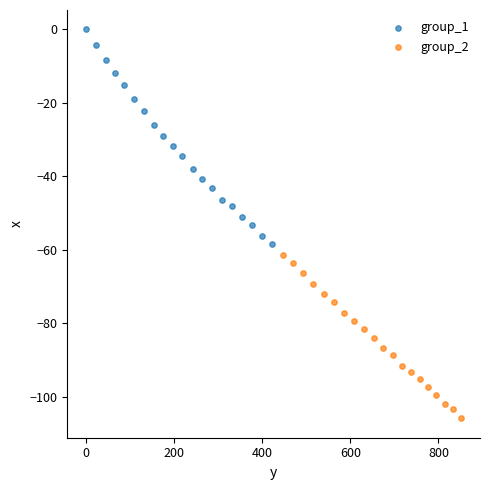

Which series reaches the minimum Y coordinate?

group_2